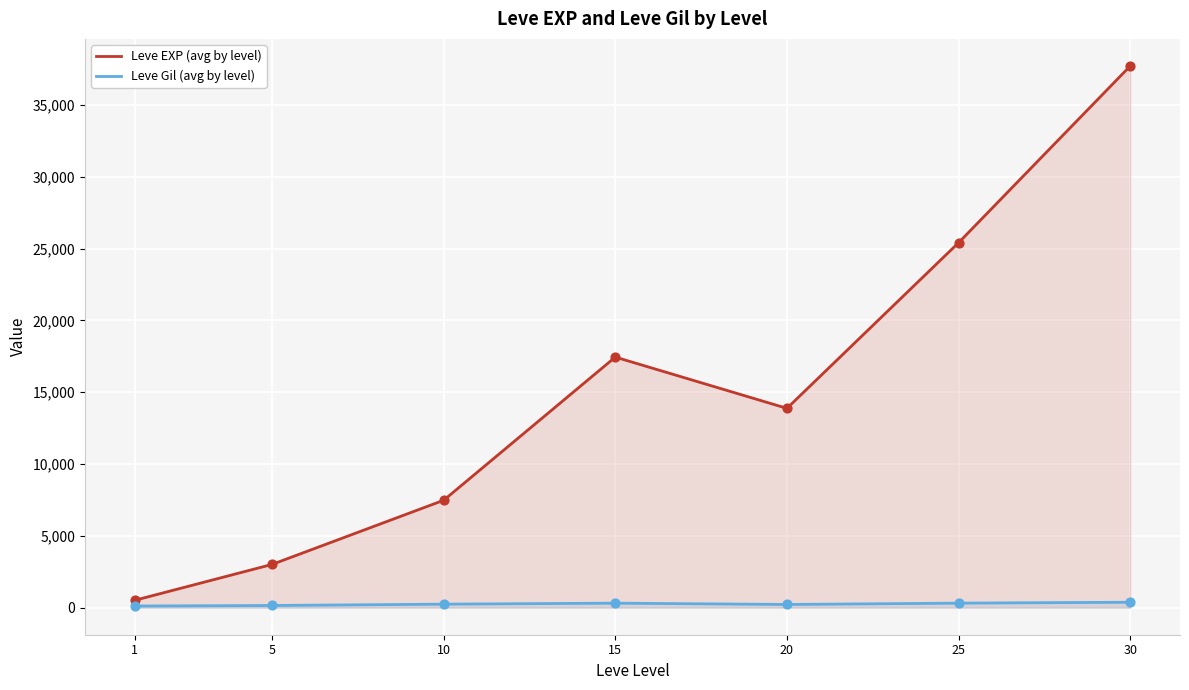

Is the value of Leve EXP (avg by level) at 10 greater than the value of Leve Gil (avg by level) at 25?

Yes